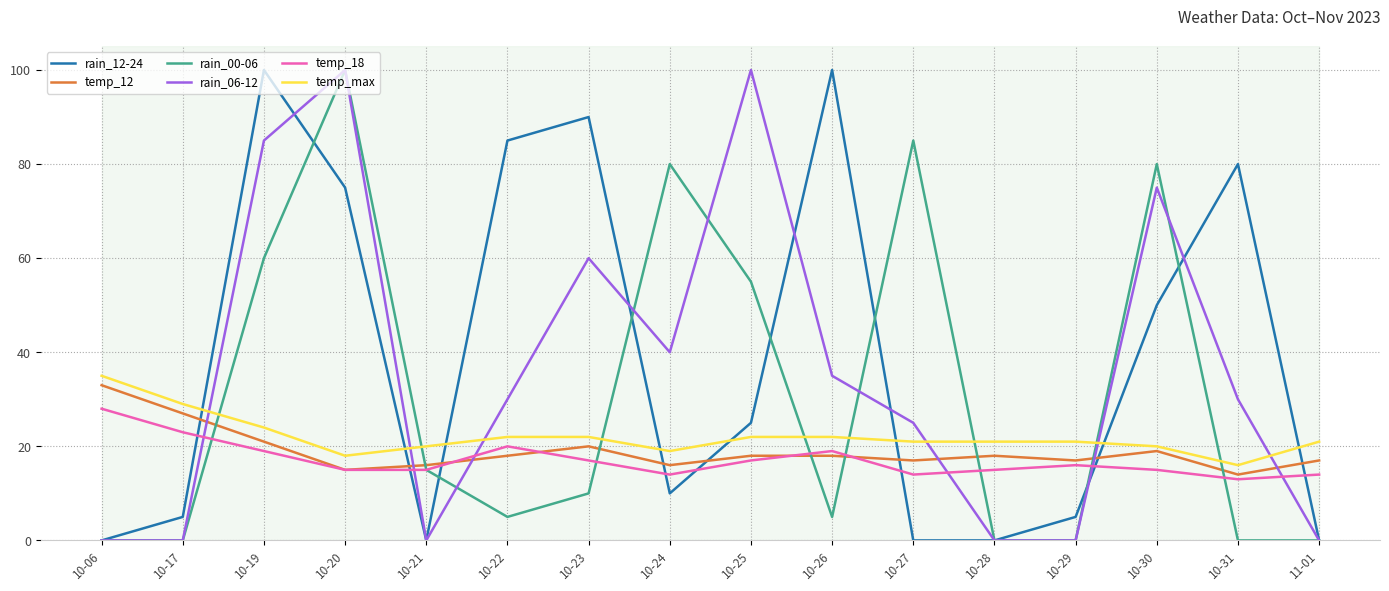

Does the chart display data point markers on the line(s)?

No